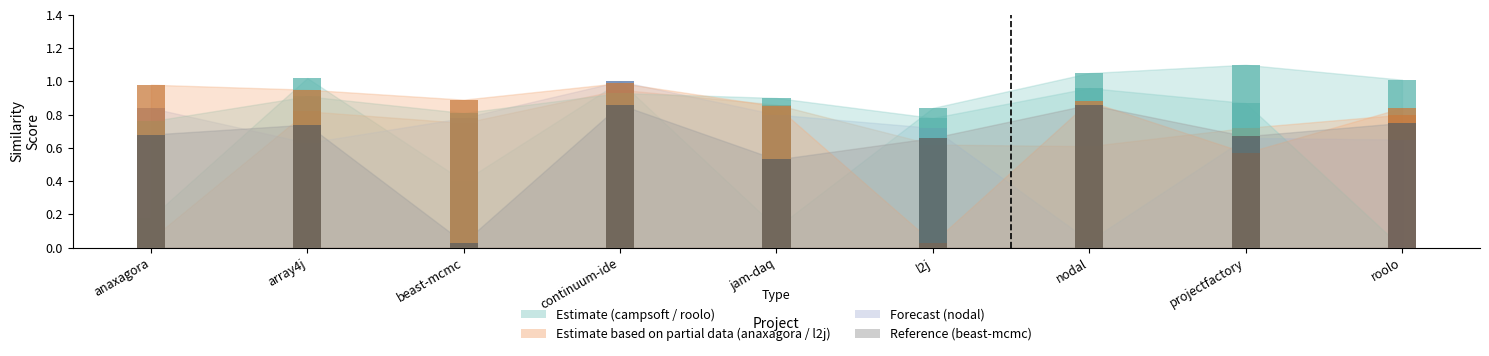

What is the sum of all anaxagora.csv values?

6.2